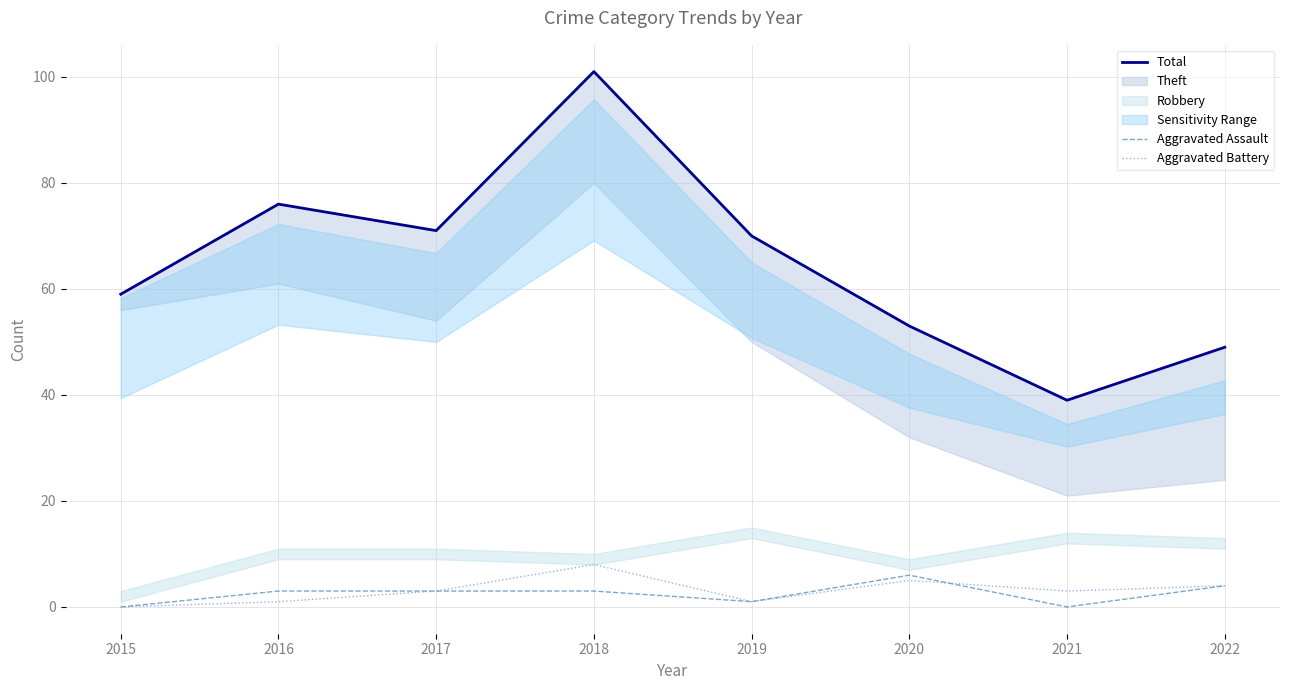

Is it true that Aggravated Assault equals 3 at 2018?

True